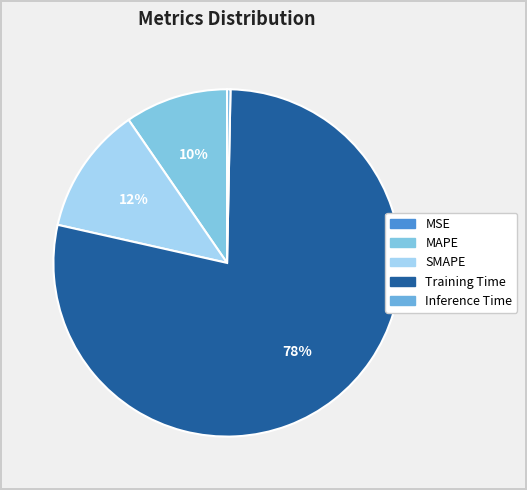

What portion of the pie excludes MSE?

100.0%